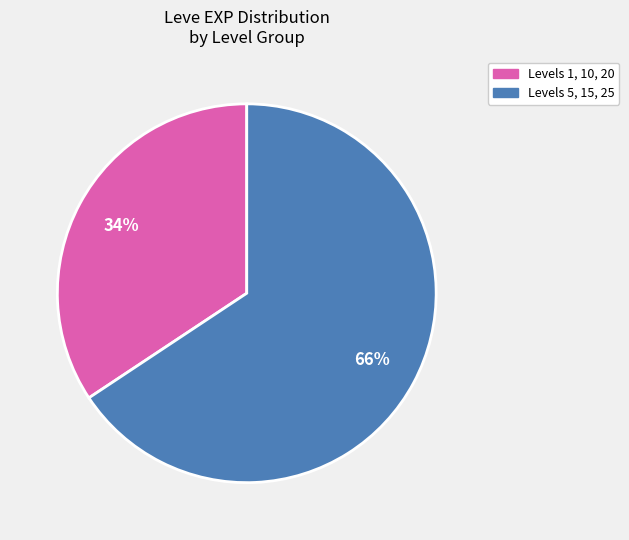

To the nearest percent, what is the average slice percentage?

50%